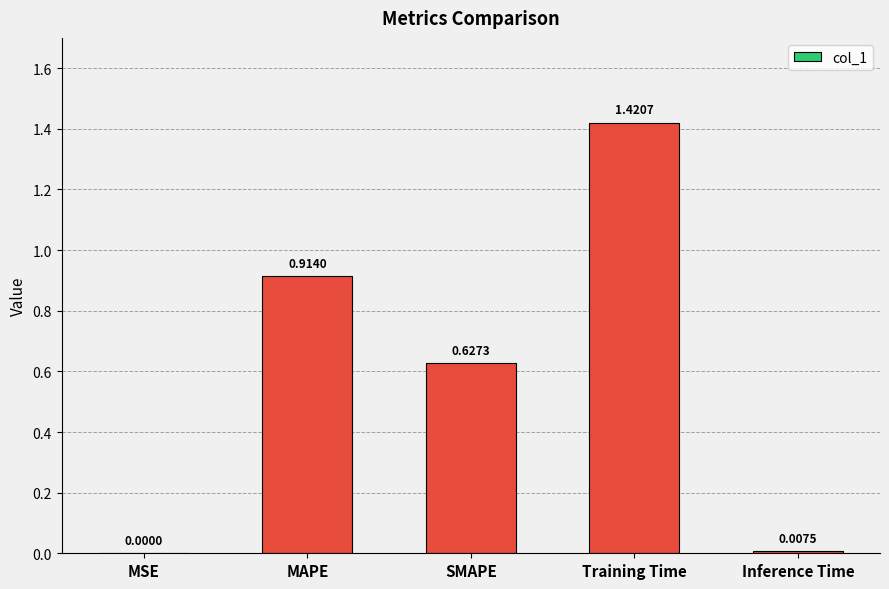

Count the number of categories in the chart.

5